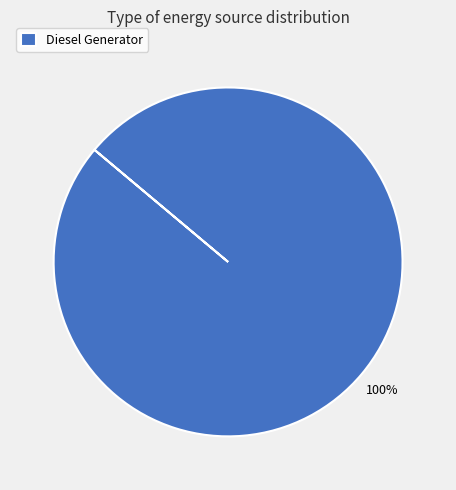

How many slices are in this pie chart?

1